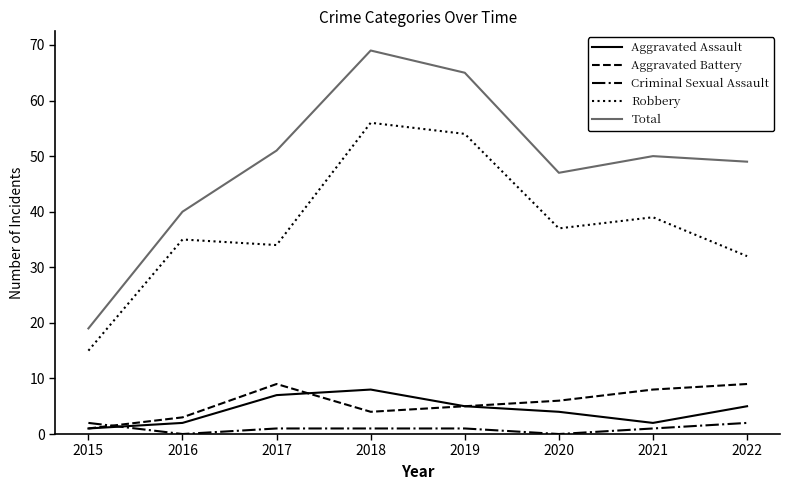

How many lines are shown in the chart?

5